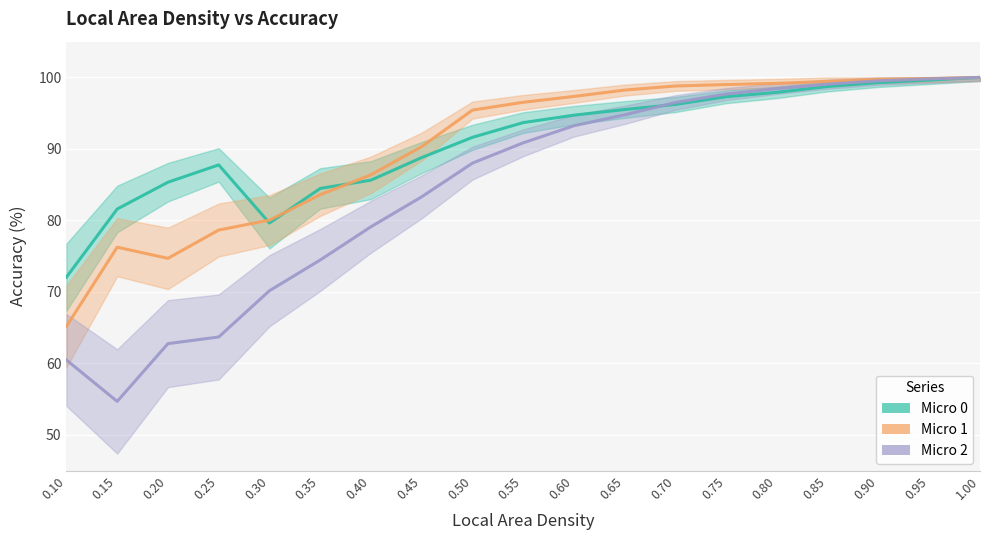

The value of Micro 0 at 0.10 is 72.1. True or false?

True